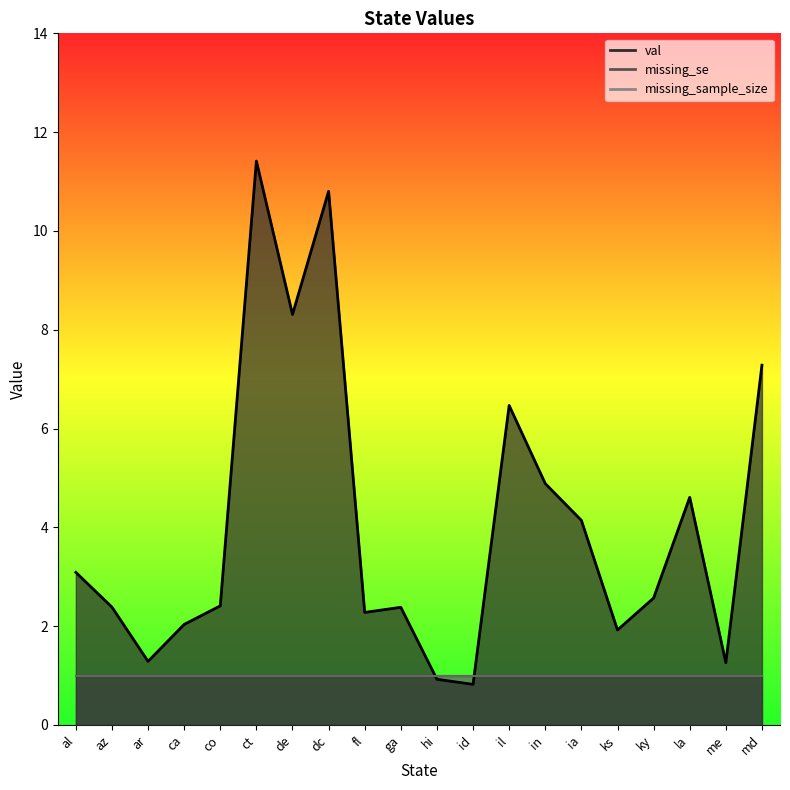

At md, list the series in order from largest to smallest.

val, missing_se, missing_sample_size